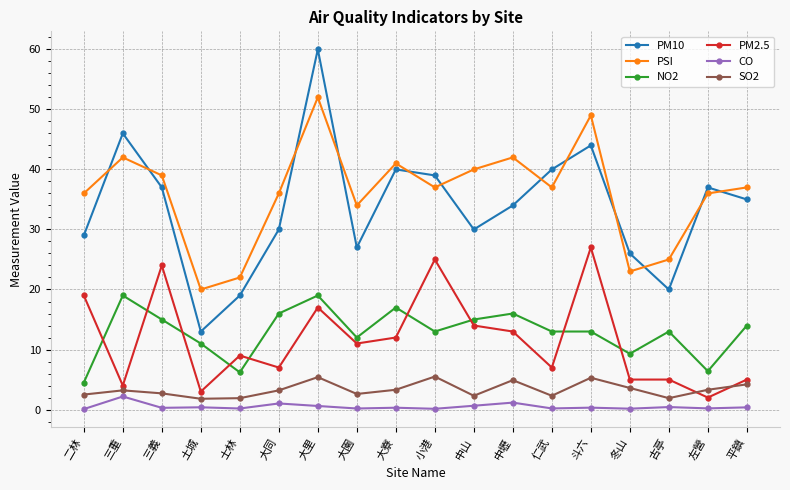

What value does the PM10 series have at 大同?

30.0